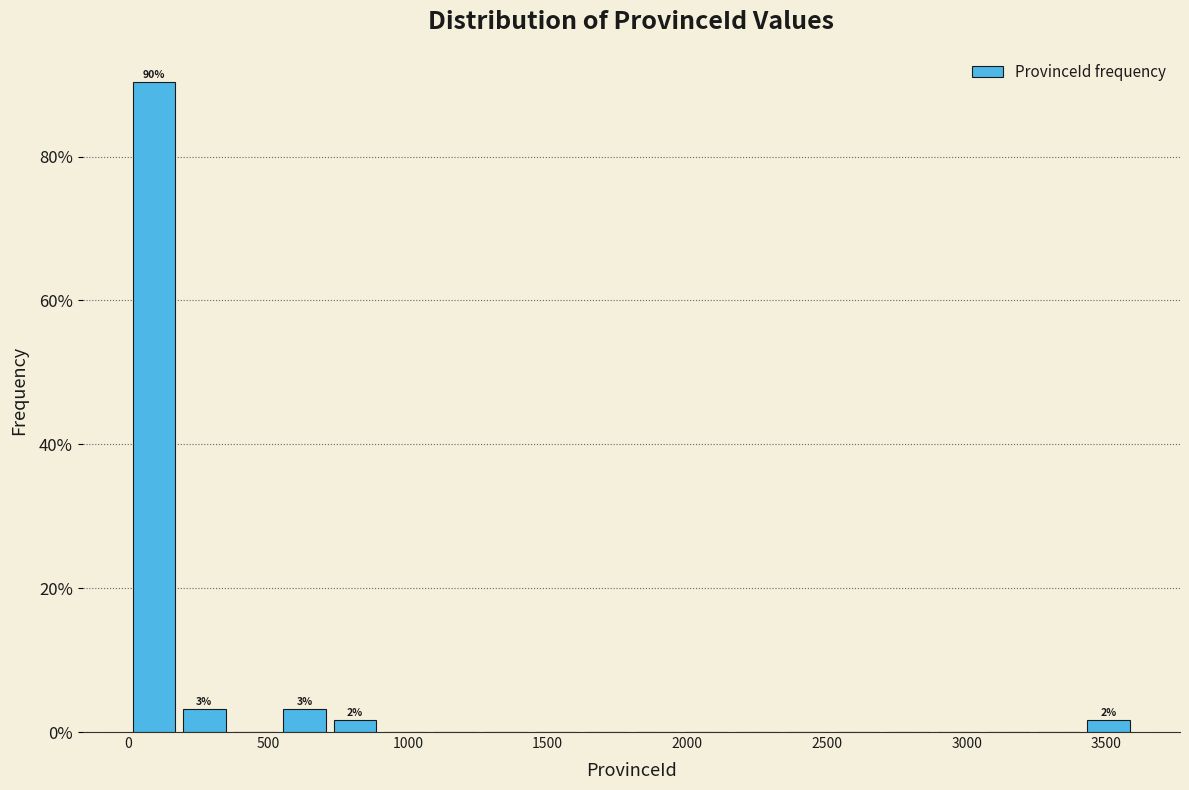

Read against the x-axis, roughly where is the centre of the tallest bar?

100